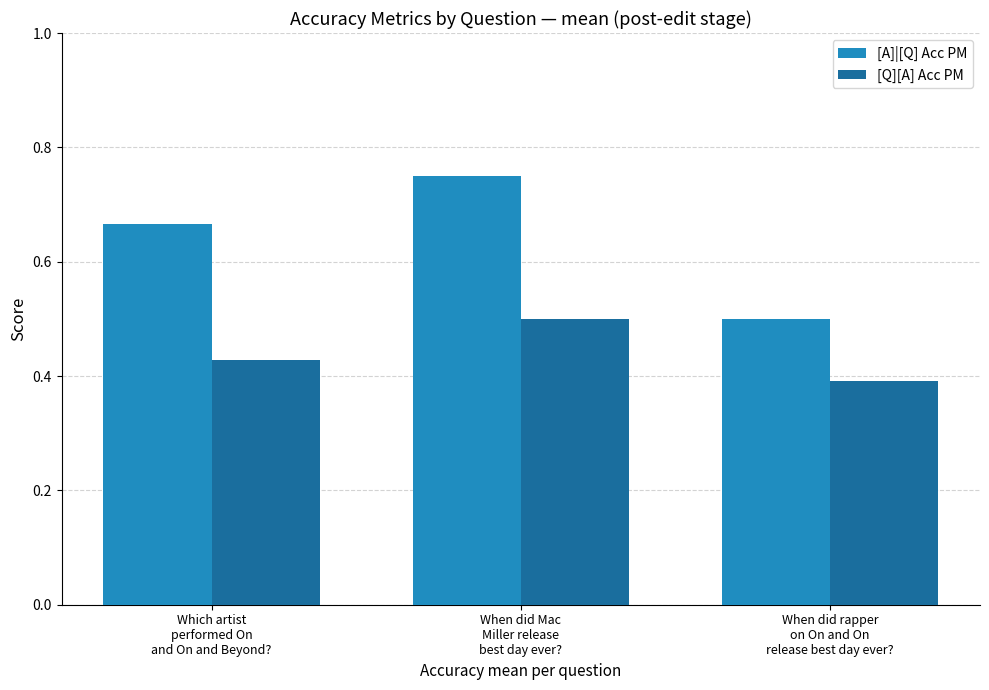

What is the approximate value of [A]|[Q] Acc PM at When did rapper
on On and On
release best day ever??

0.5